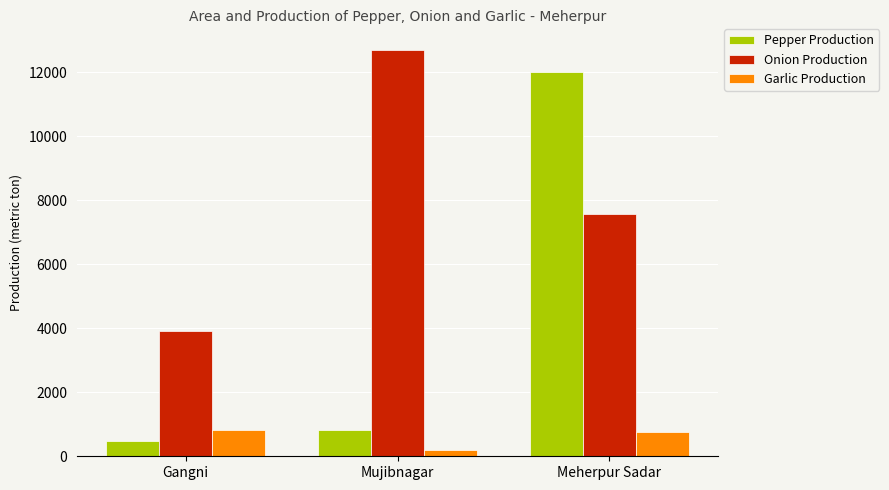

What is the label of the 1st bar from the left?

Gangni